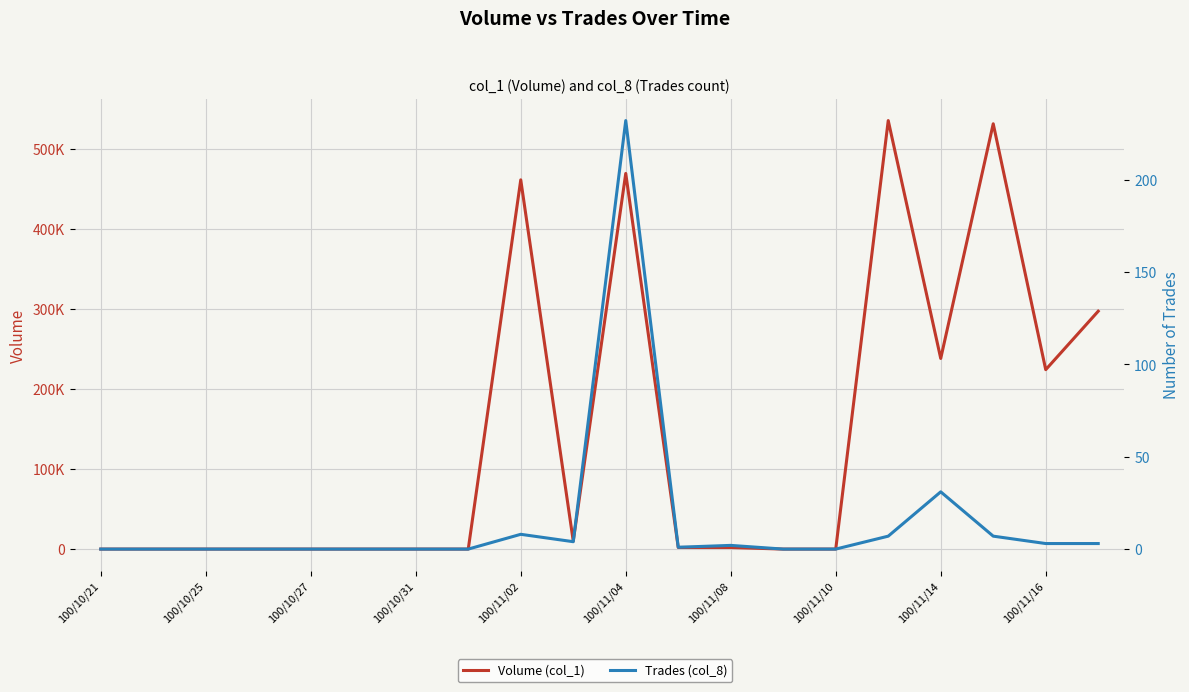

How many categories are shown in the chart?

20